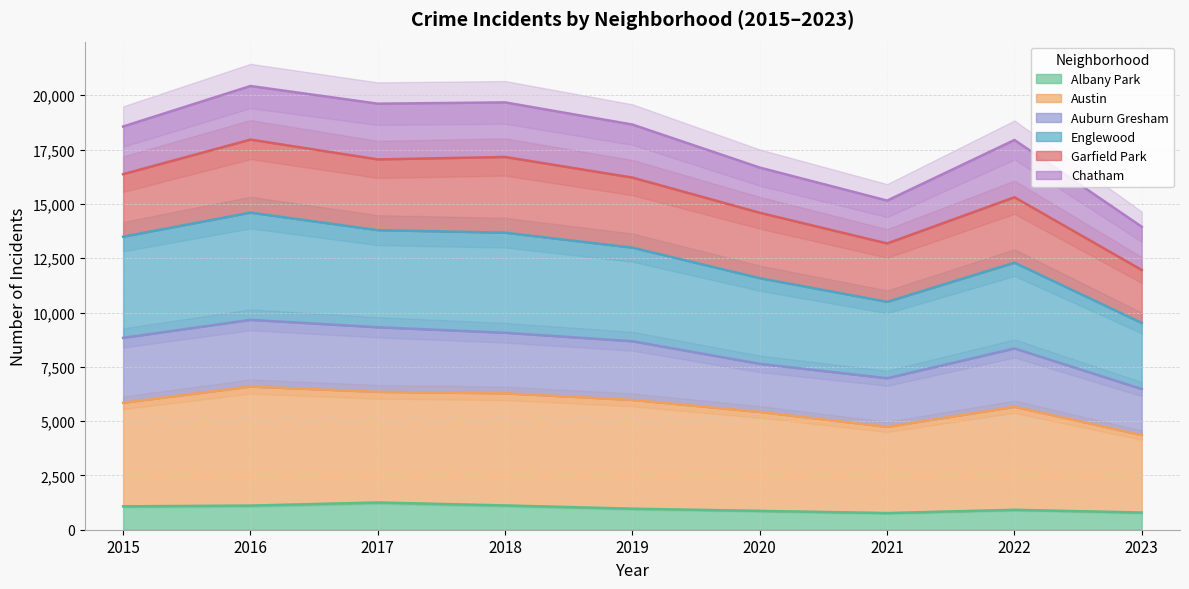

List the labels in order of Albany Park value, largest first.

2017, 2018, 2016, 2015, 2019, 2022, 2020, 2023, 2021